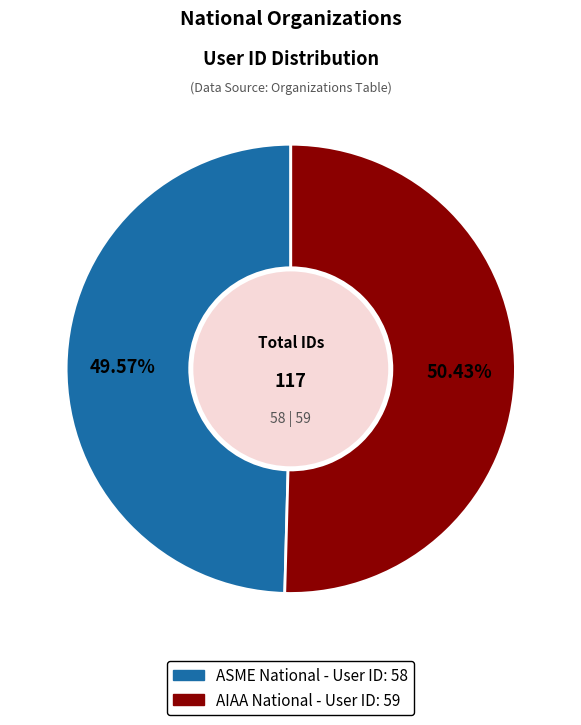

Which has a higher value, ASME National or AIAA National?

AIAA National